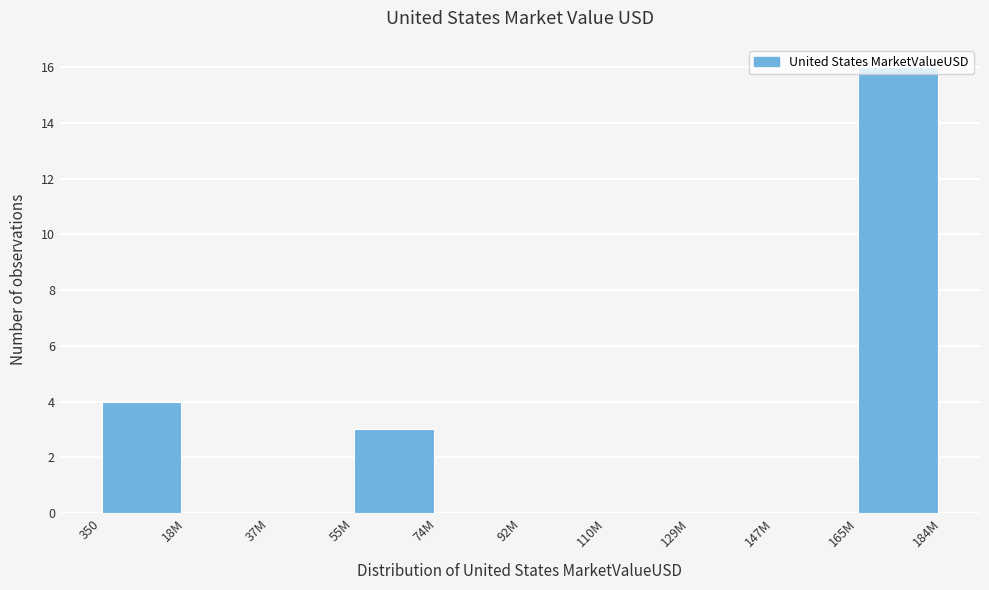

What is the sum of all values?

23